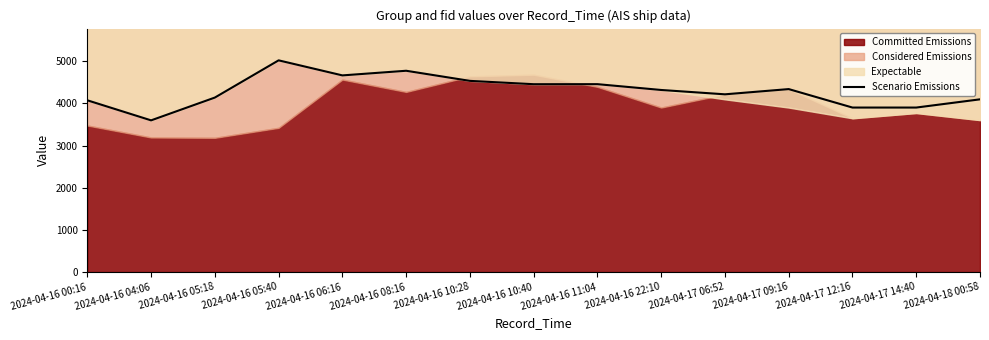

What is the smallest value displayed?

3599